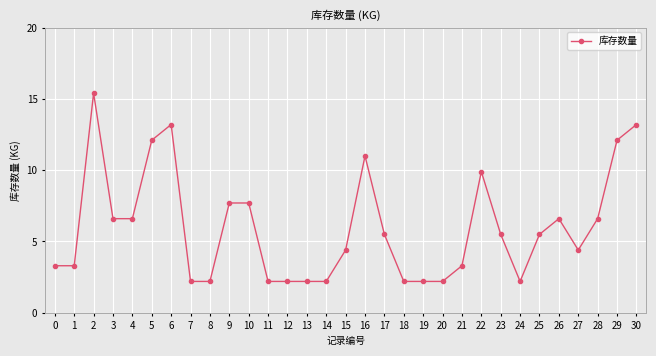

What is the value of the 1st point from the left?

3.3